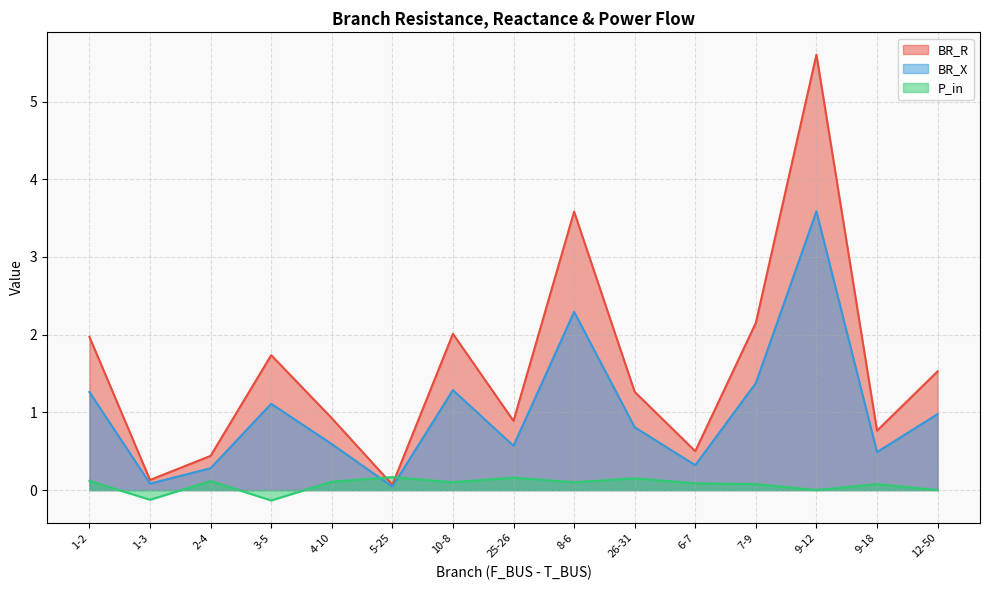

What is the average value of the BR_X series?

1.0